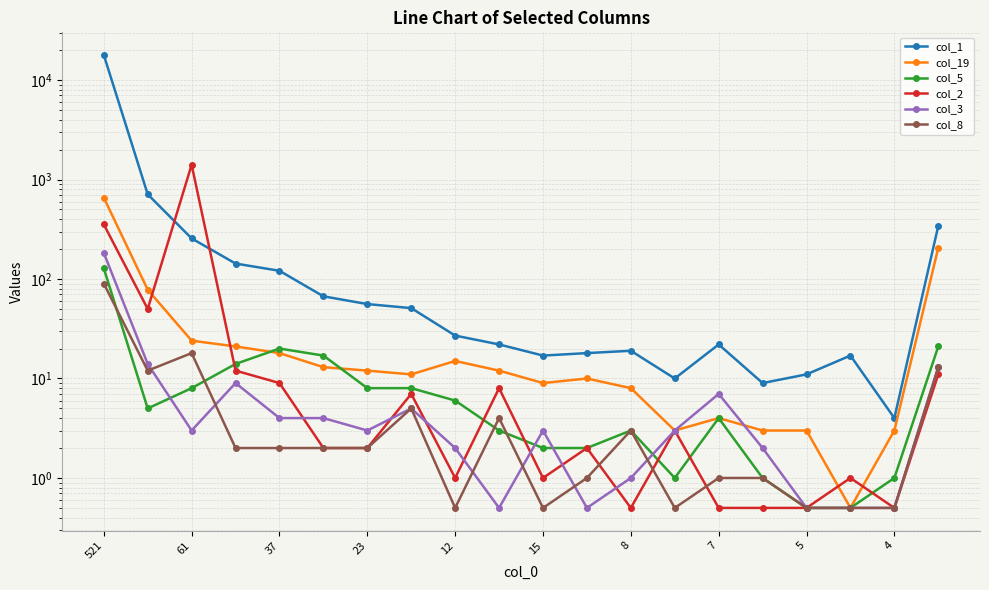

Which series changed the most between 37 and 8?

col_1